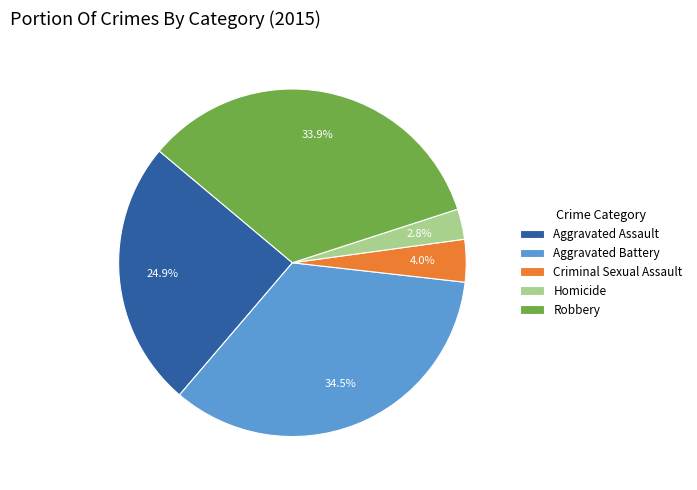

Approximately how many times larger is the value at Aggravated Battery compared to Robbery?

1.0